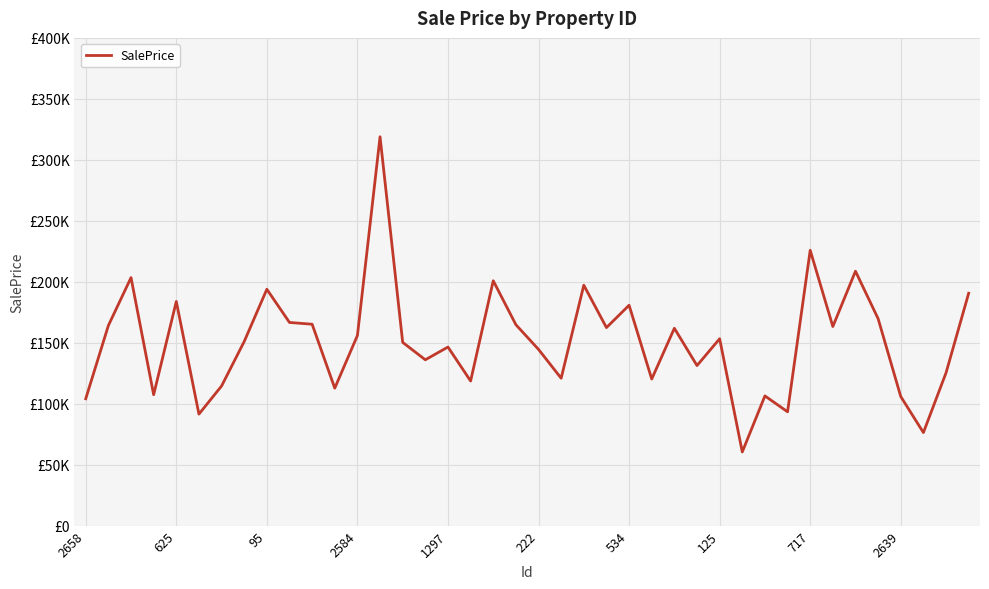

Is this an area chart (filled region under the line)?

No